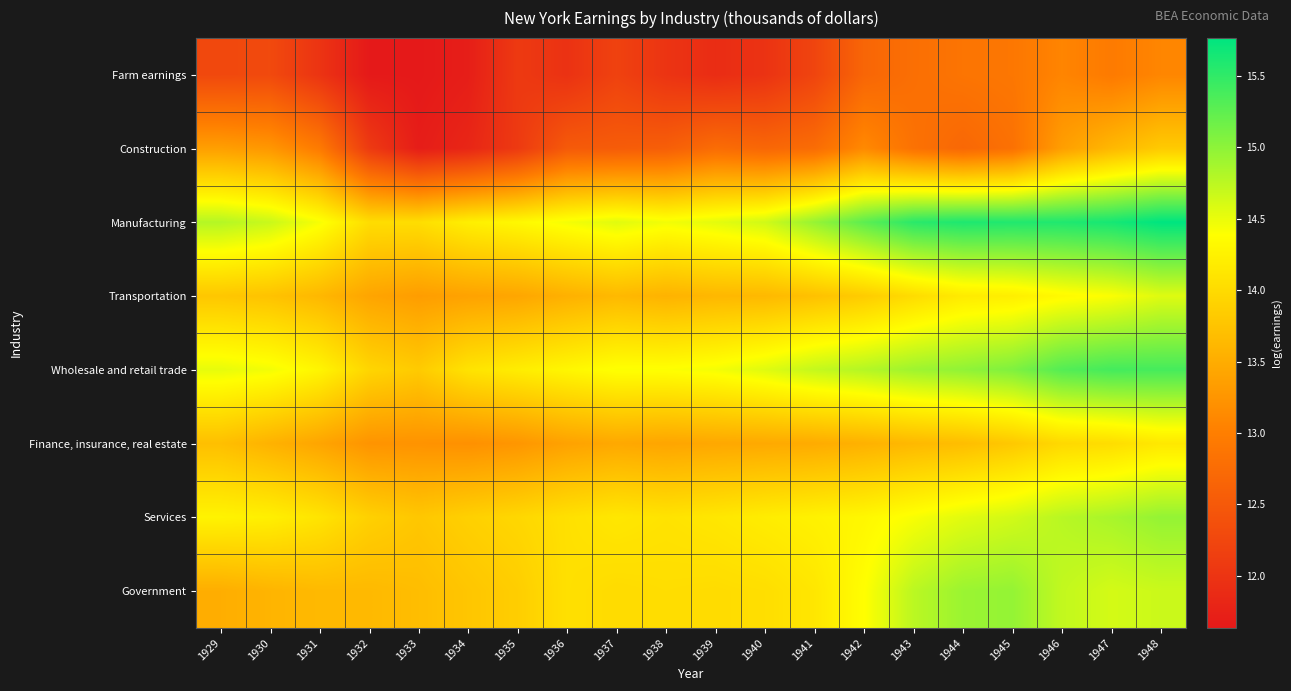

What is the difference between the highest and lowest values at 1941?

2.7